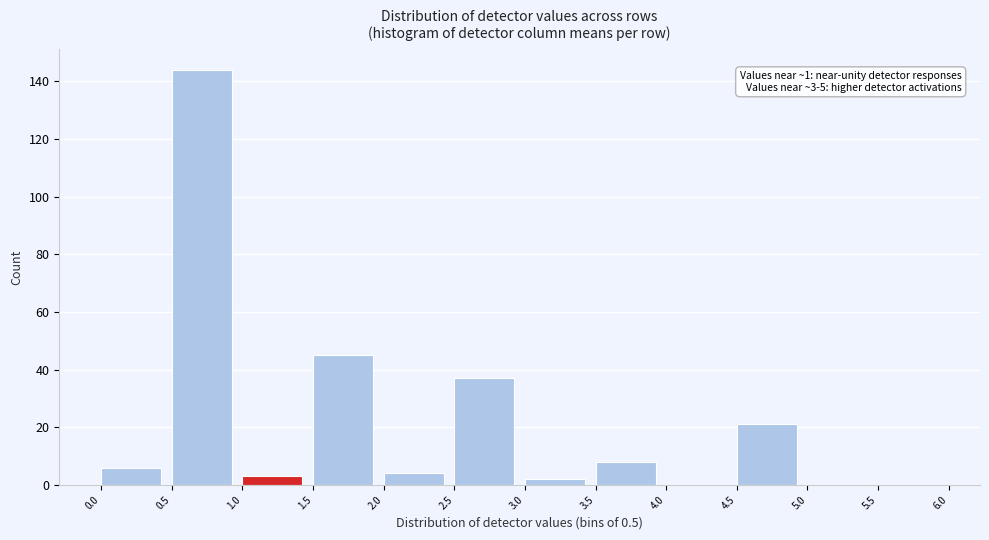

Over which range of the x-axis is the bar tallest?

0.5 to 1.0